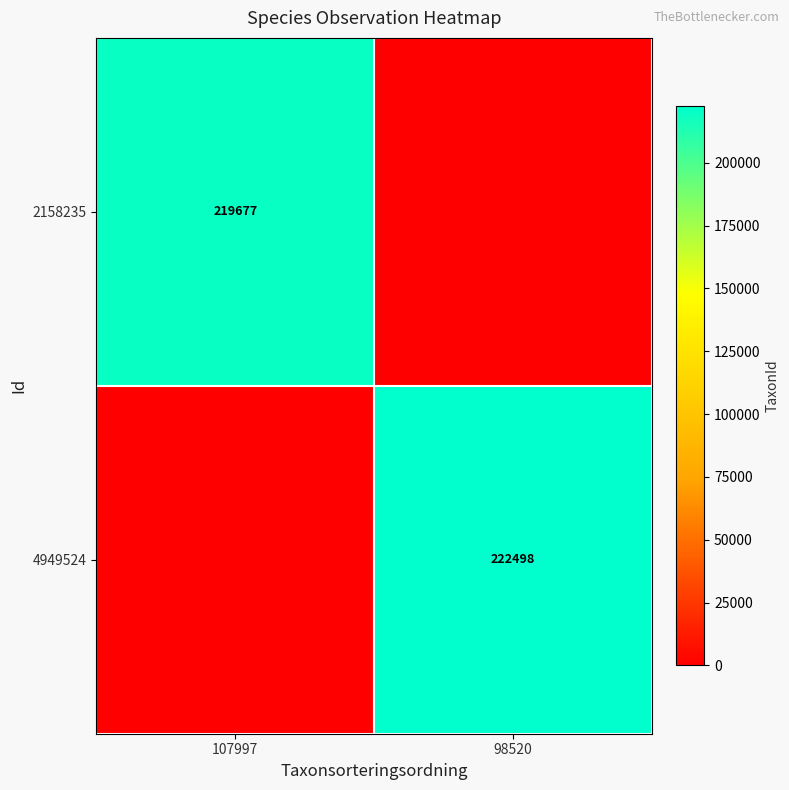

Is it true that 4949524 equals 222498 at 98520?

True